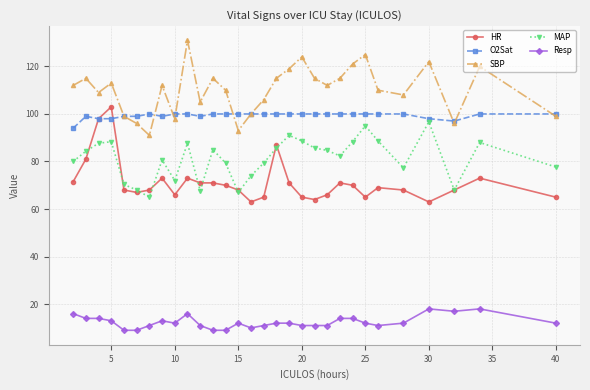

True or false: Resp and SBP cross at least once.

False